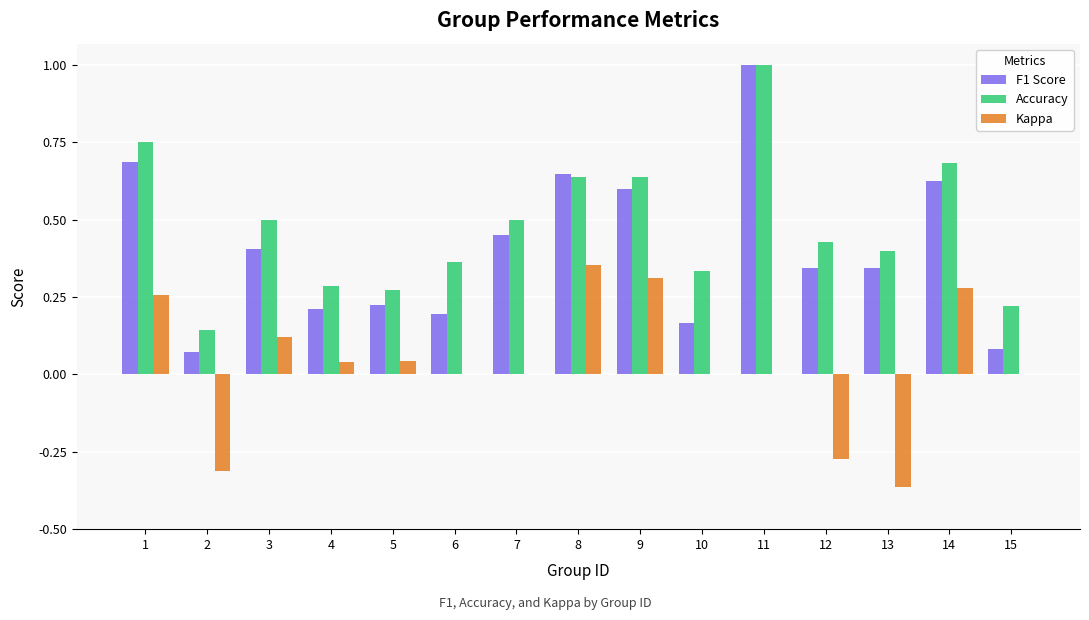

Which series has the widest spread of values?

F1 Score